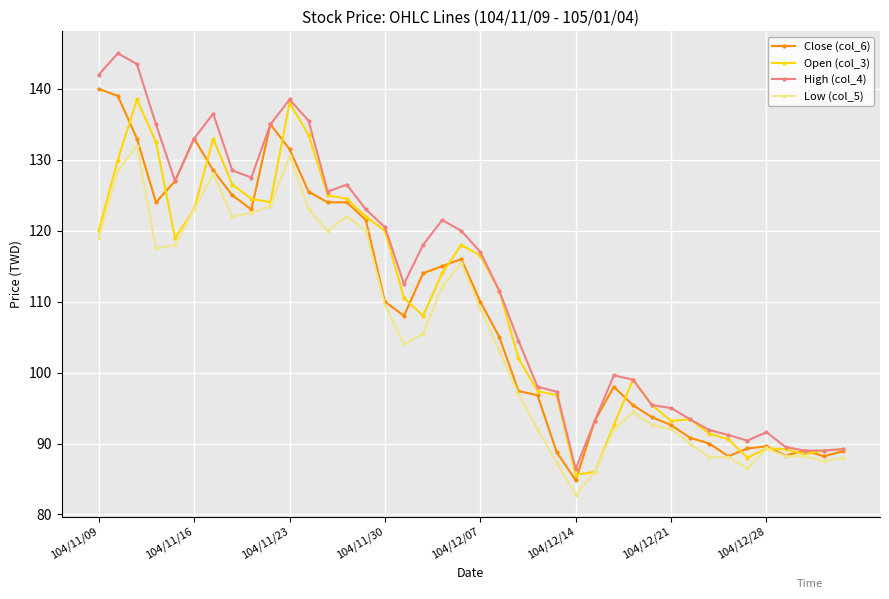

Which series has the largest total across all categories?

High (col_4)